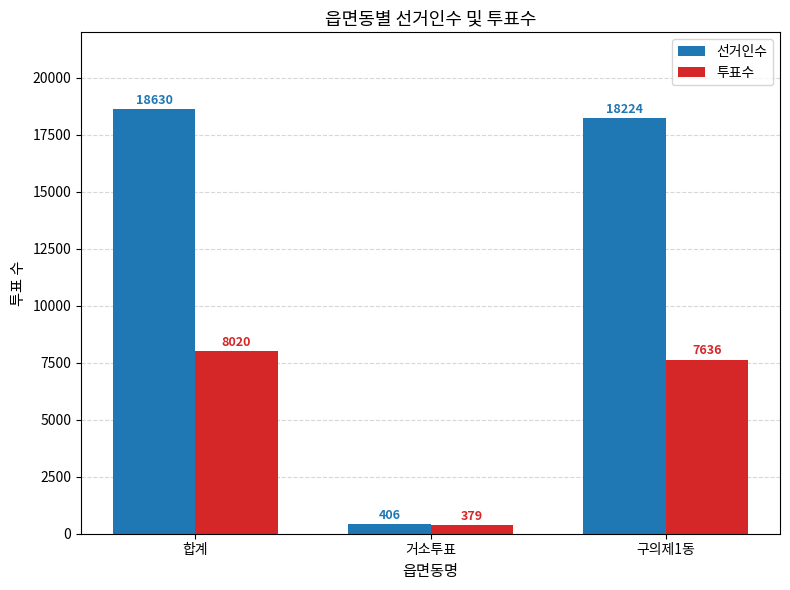

What is the spread (max minus min) of values at 합계?

10610